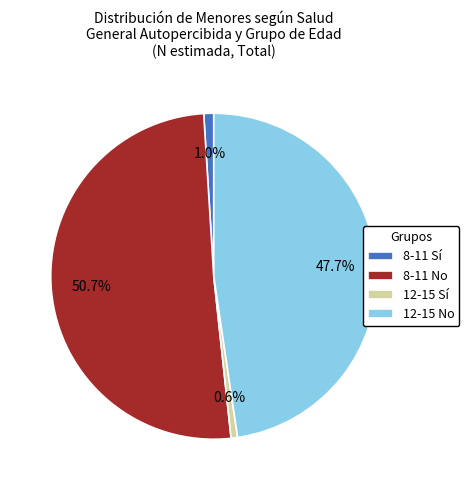

To the nearest percent, what is the average slice percentage?

25%